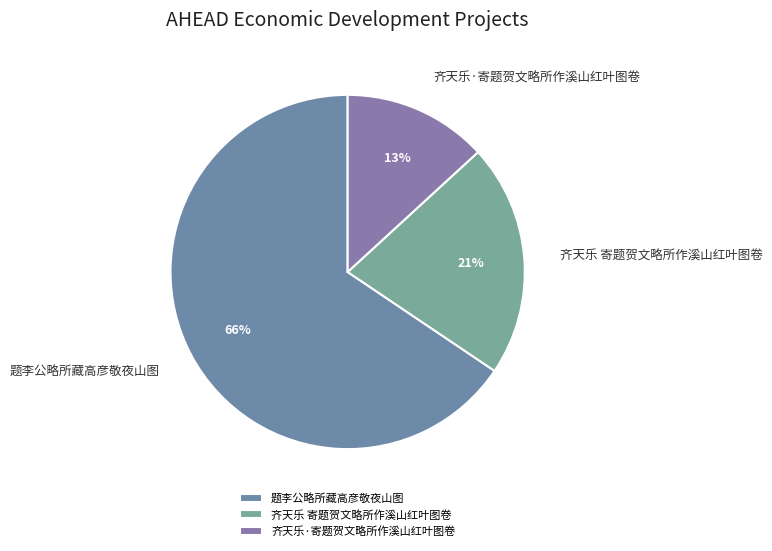

Does 齐天乐 寄题贺文略所作溪山红叶图卷 represent more than half of the total?

No